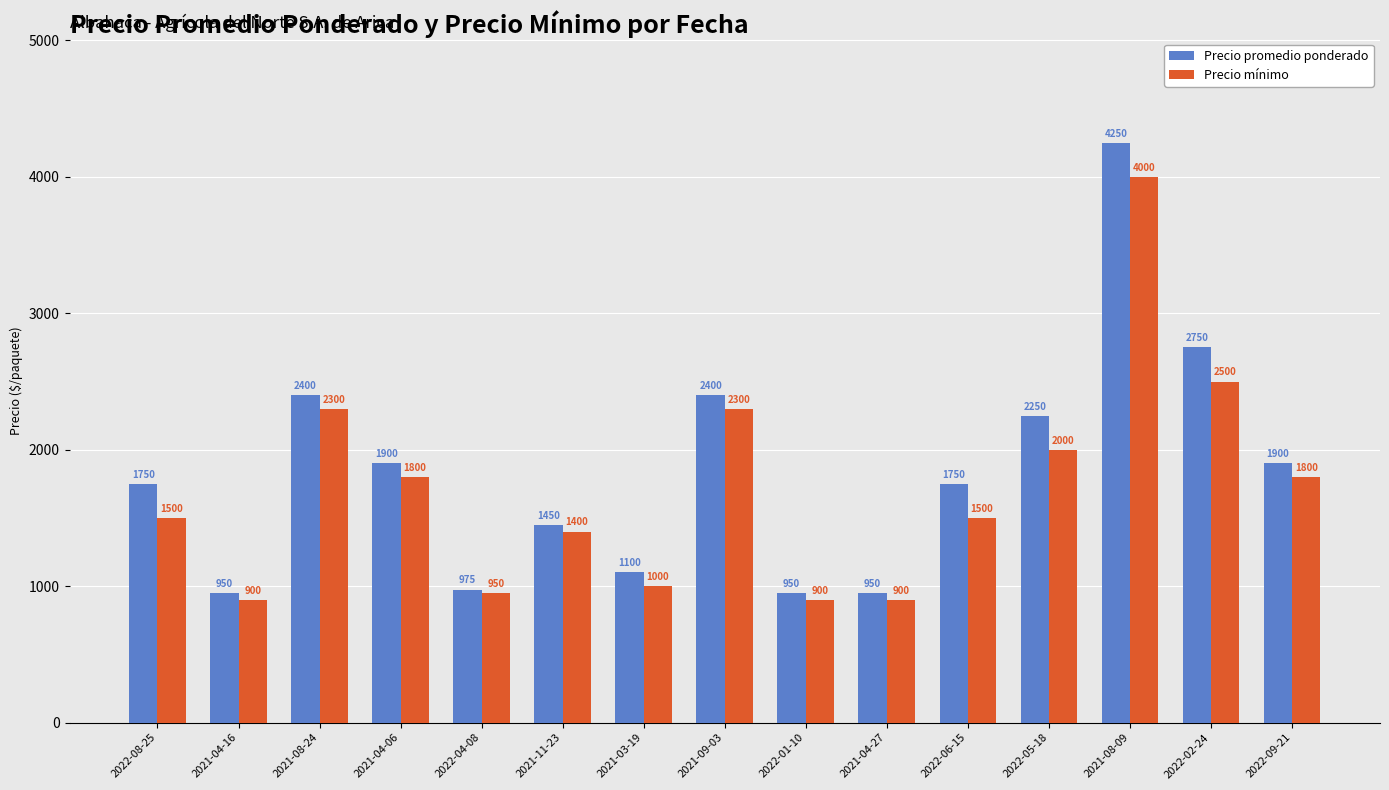

What is the label of the 12th bar from the right?

2021-04-06